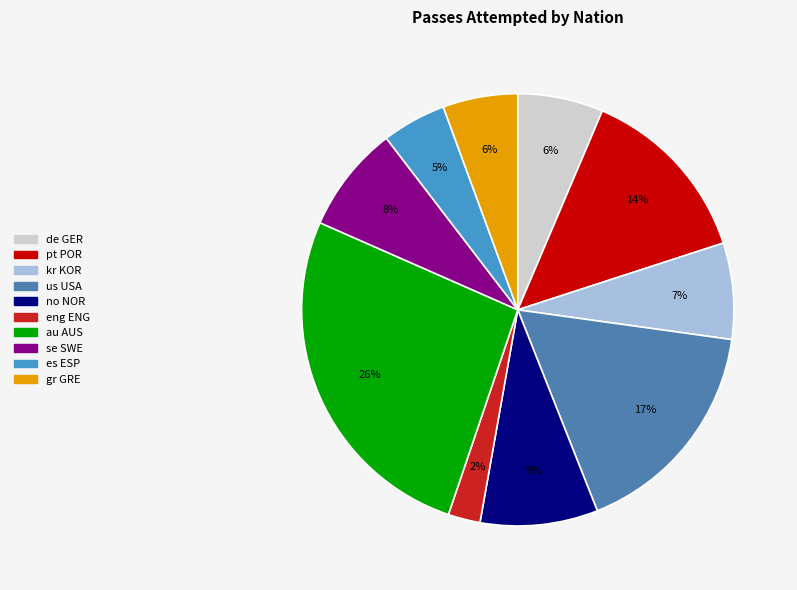

How many slices are in this pie chart?

10